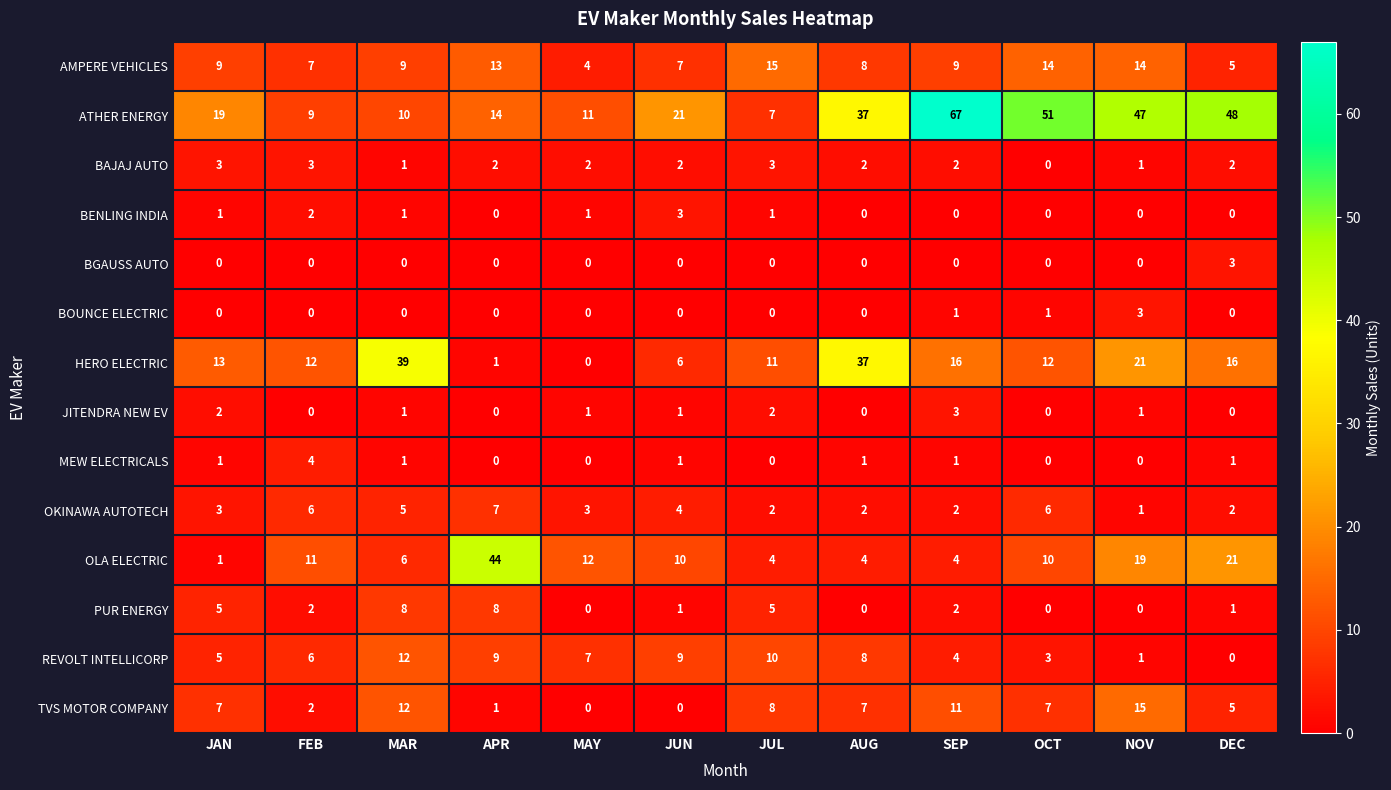

Which category has the highest value across all series?

SEP